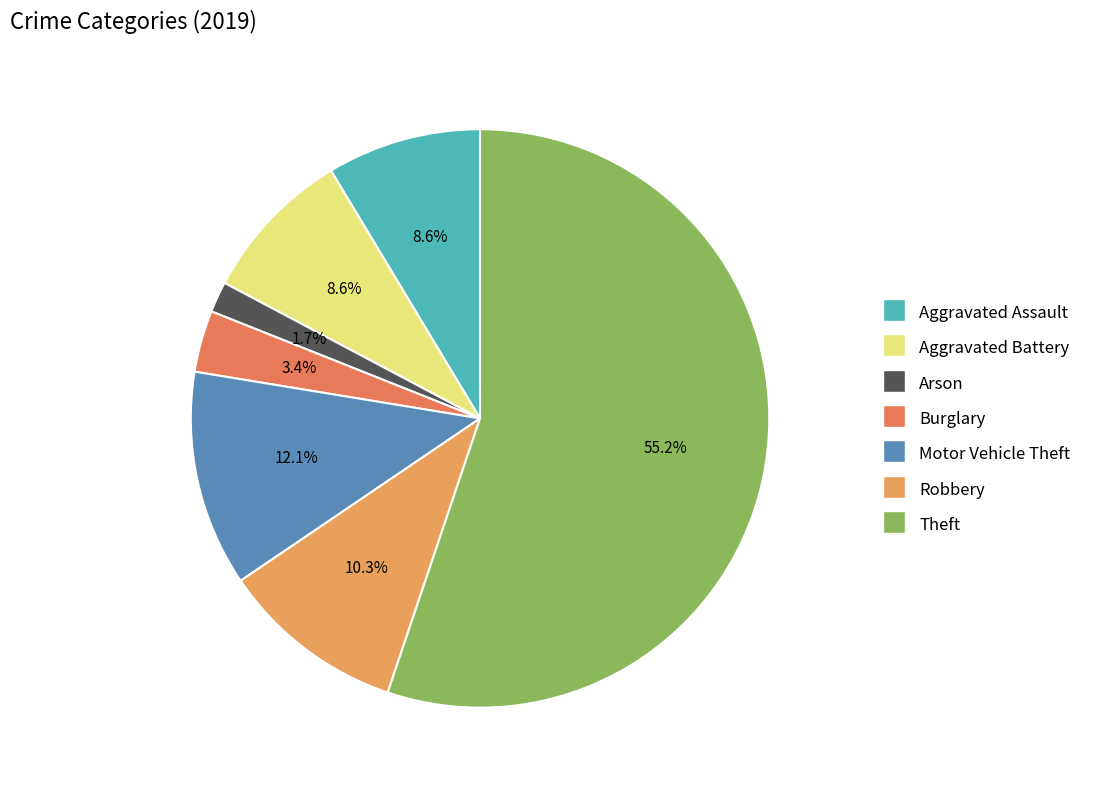

To the nearest percent, what portion does Theft represent?

55%